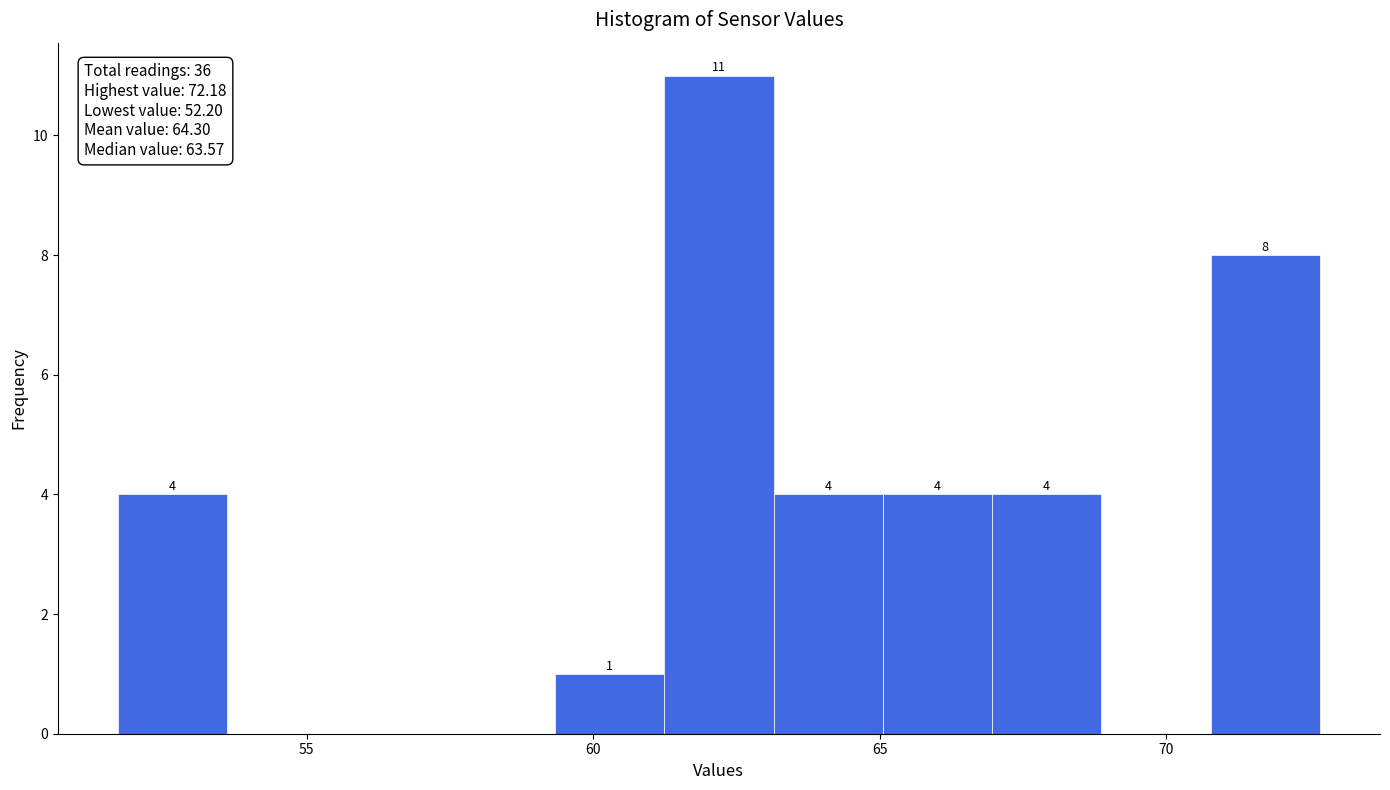

Read against the x-axis, roughly where is the centre of the tallest bar?

62.0